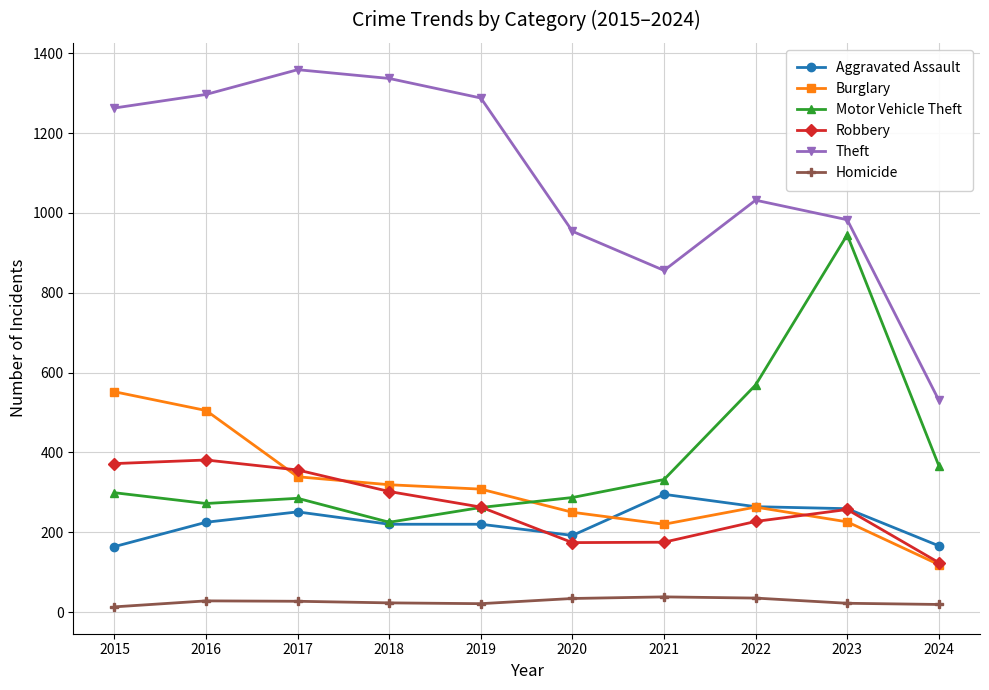

What is the minimum value shown in the chart?

13